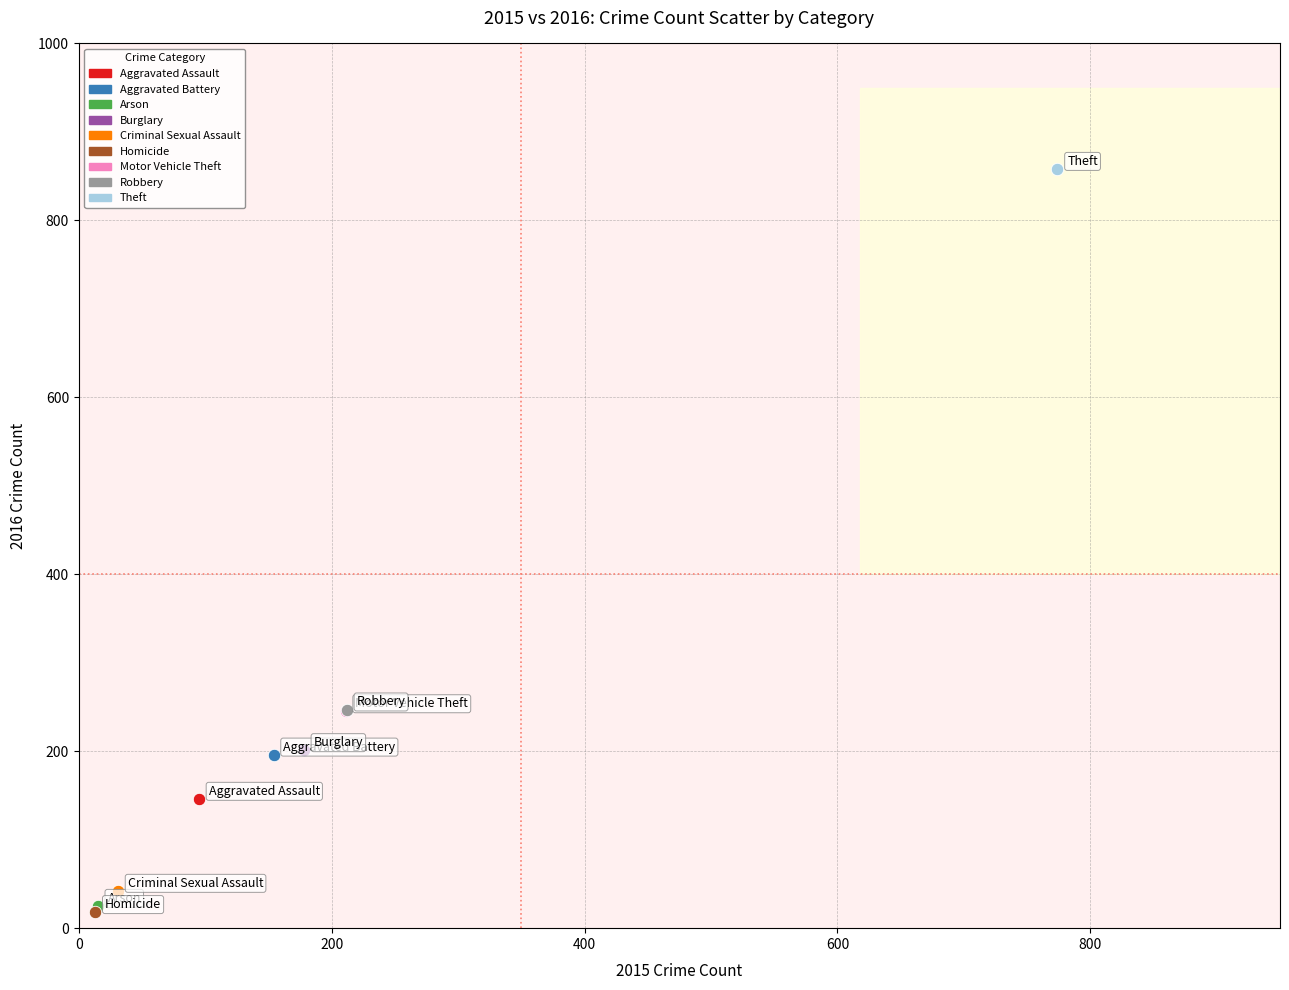

What are all the series names shown in the legend?

Aggravated Assault, Aggravated Battery, Arson, Burglary, Criminal Sexual Assault, Homicide, Motor Vehicle Theft, Robbery, Theft